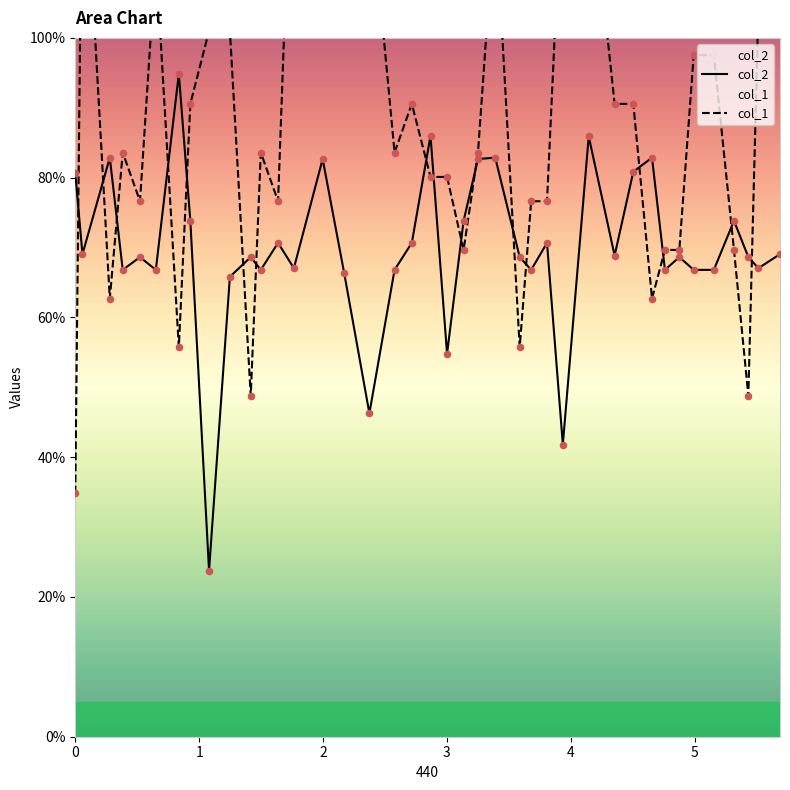

Which series contains the highest Y value?

col_1